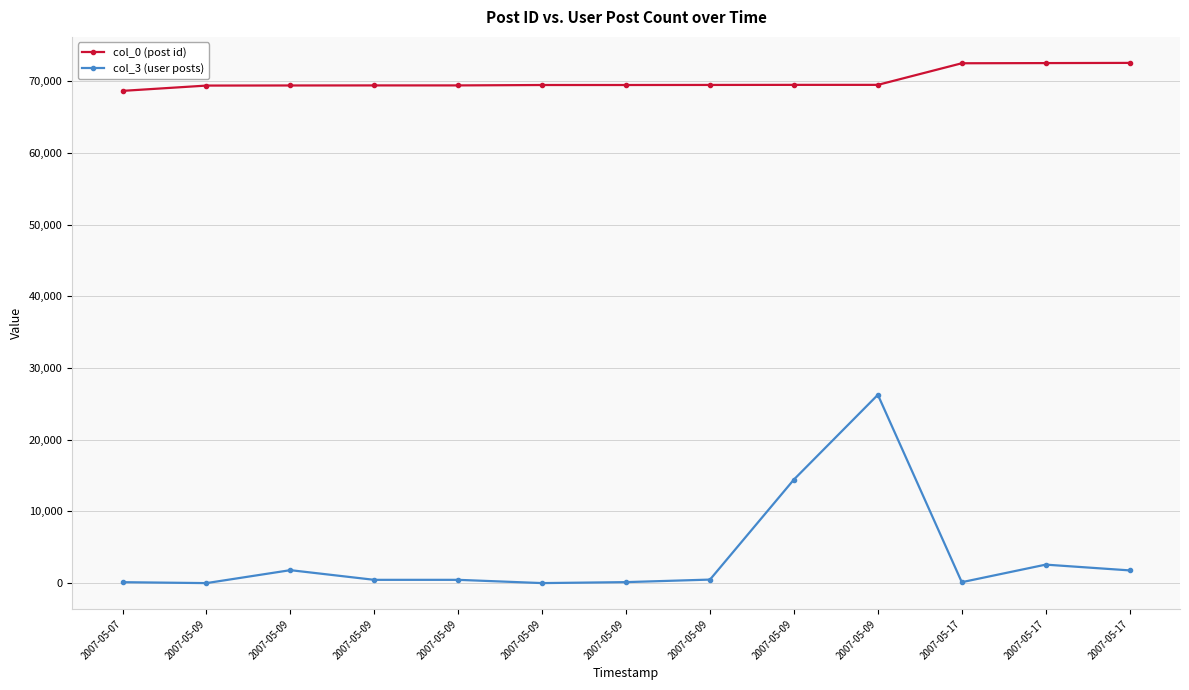

At which label is col_0 (post id) closest to 70613?

2007-05-09